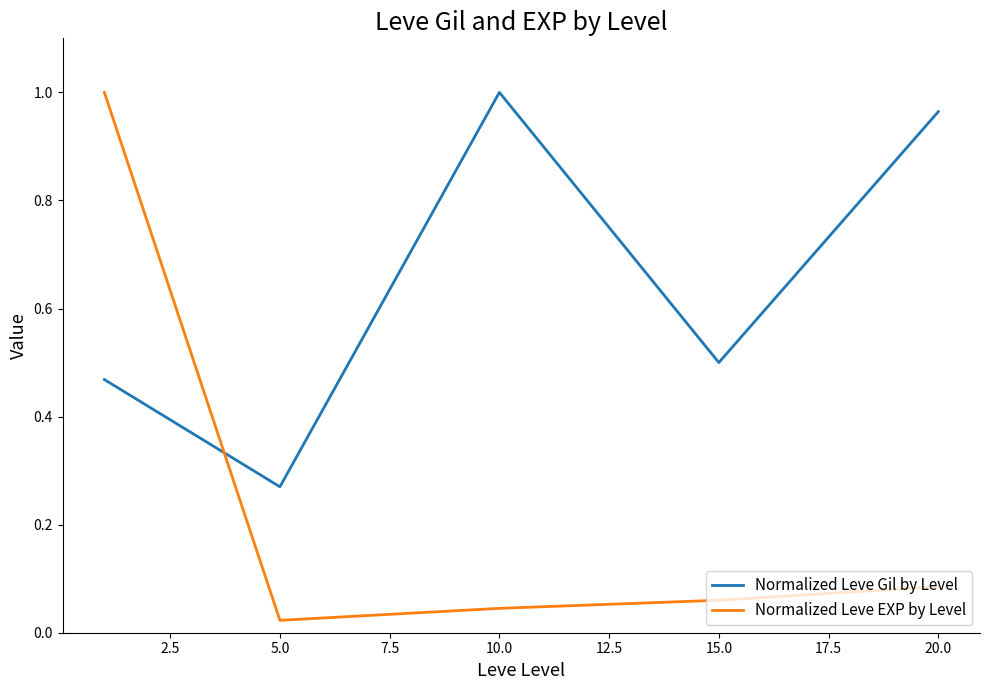

Which series has the widest spread of values?

Normalized Leve EXP by Level